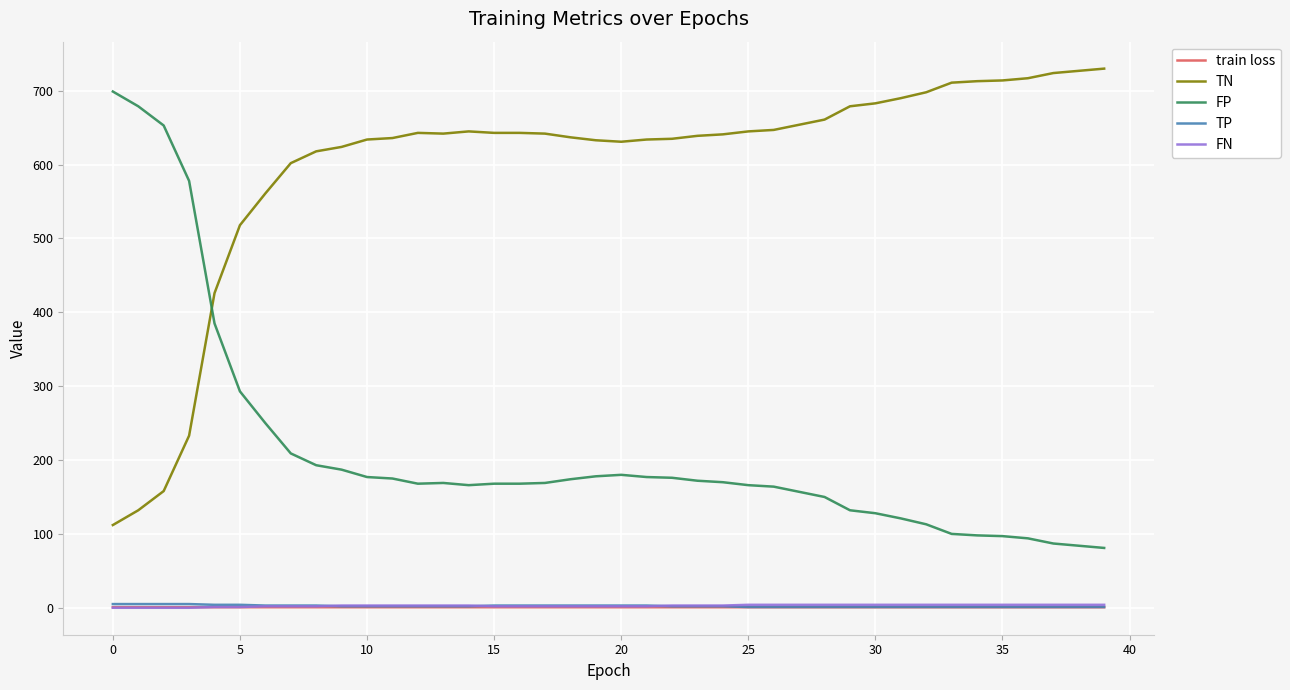

After their last crossing, which series has the higher values: FP or TN?

TN